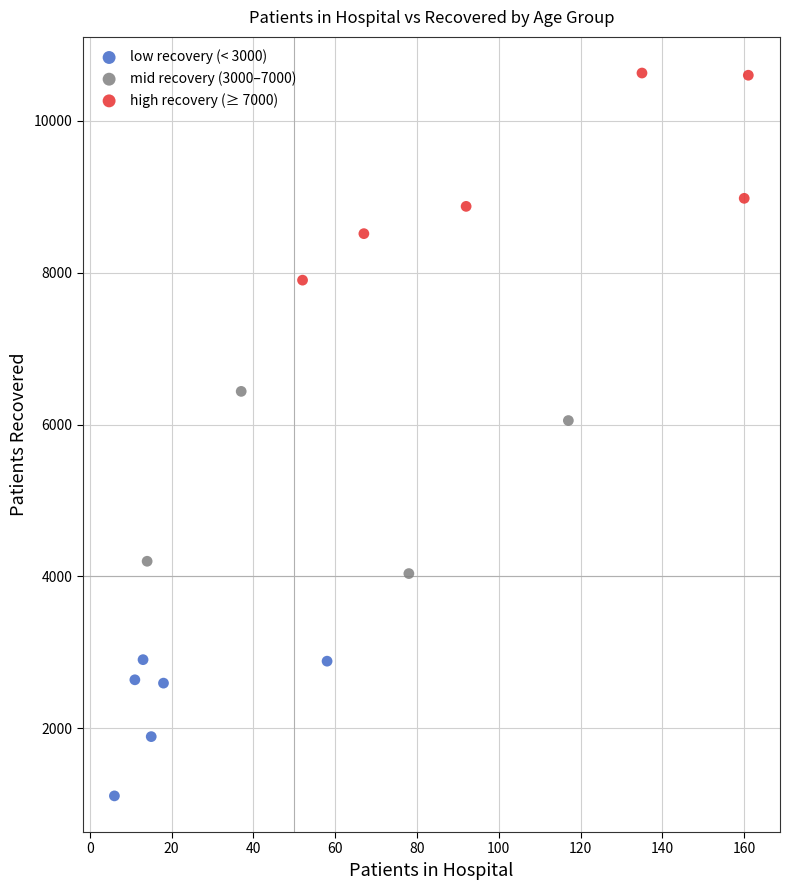

Which series has the widest spread of Y values?

high recovery (≥ 7000)